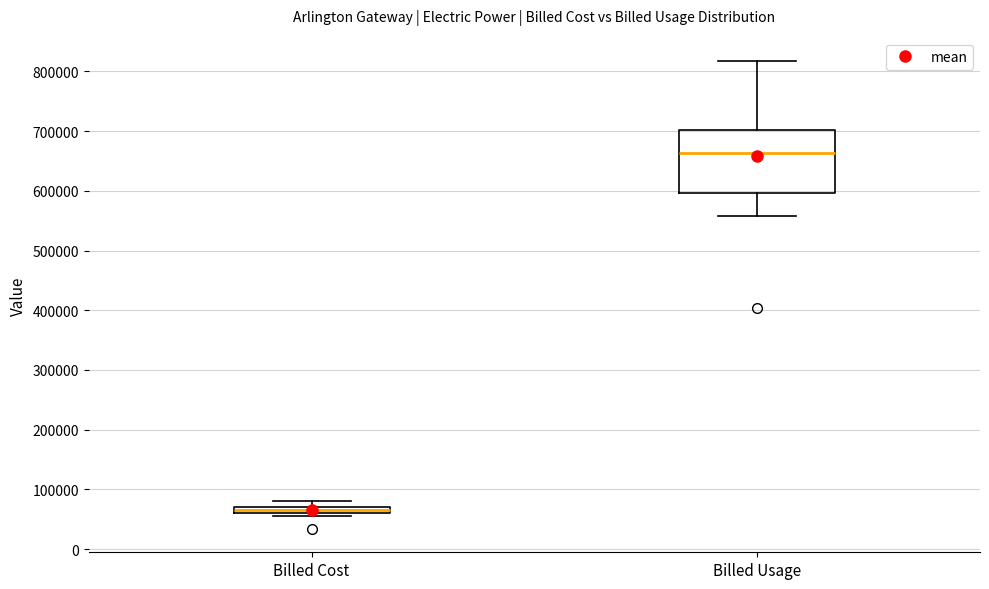

Which box's median line is the lowest?

Billed Cost